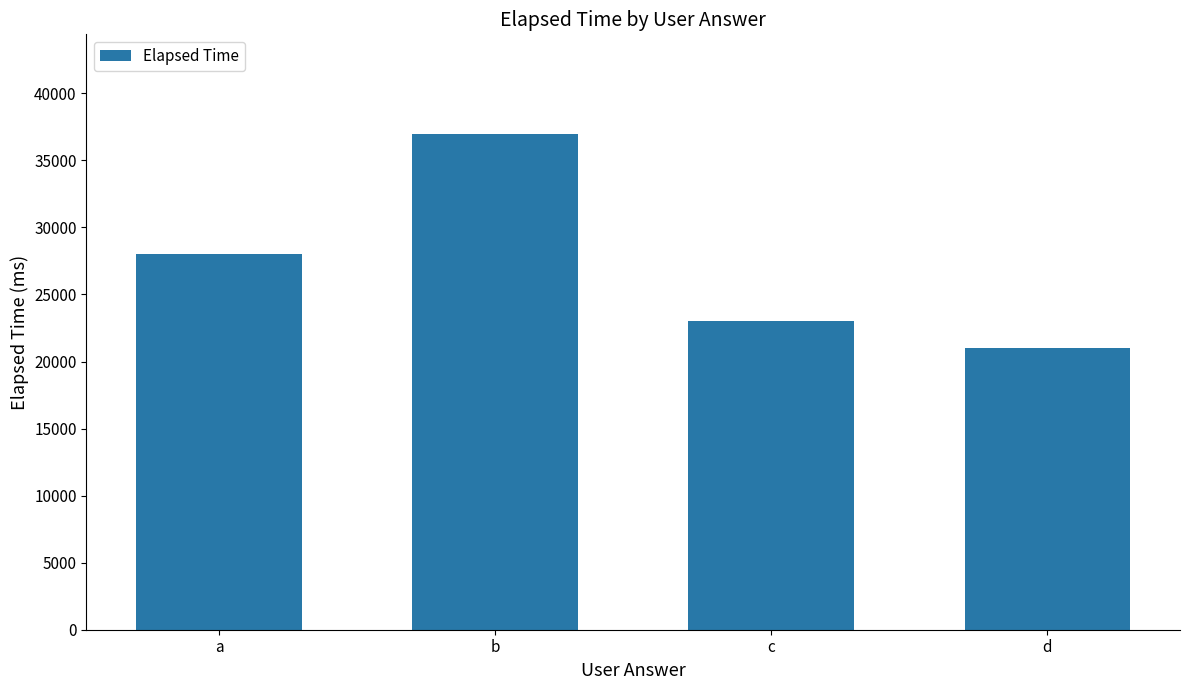

Reading left to right, transcribe all the data shown in this chart.

a=28000	b=37000	c=23000	d=21000